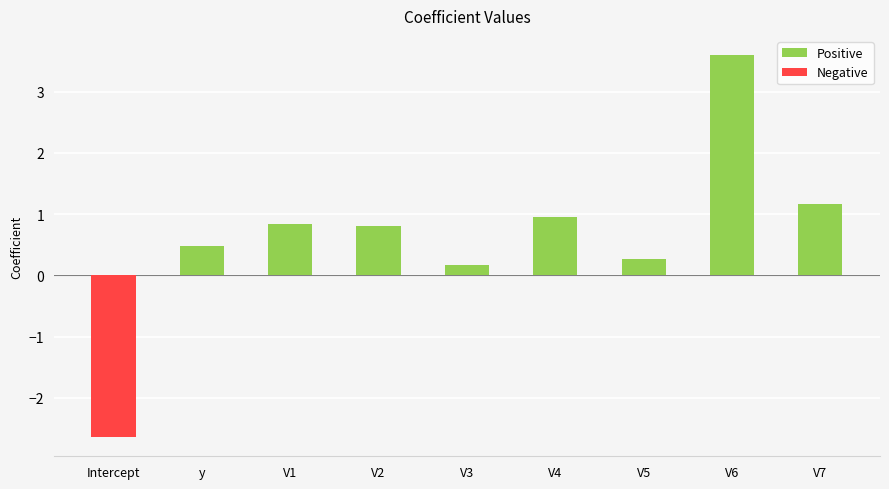

What position from the right is V7?

1